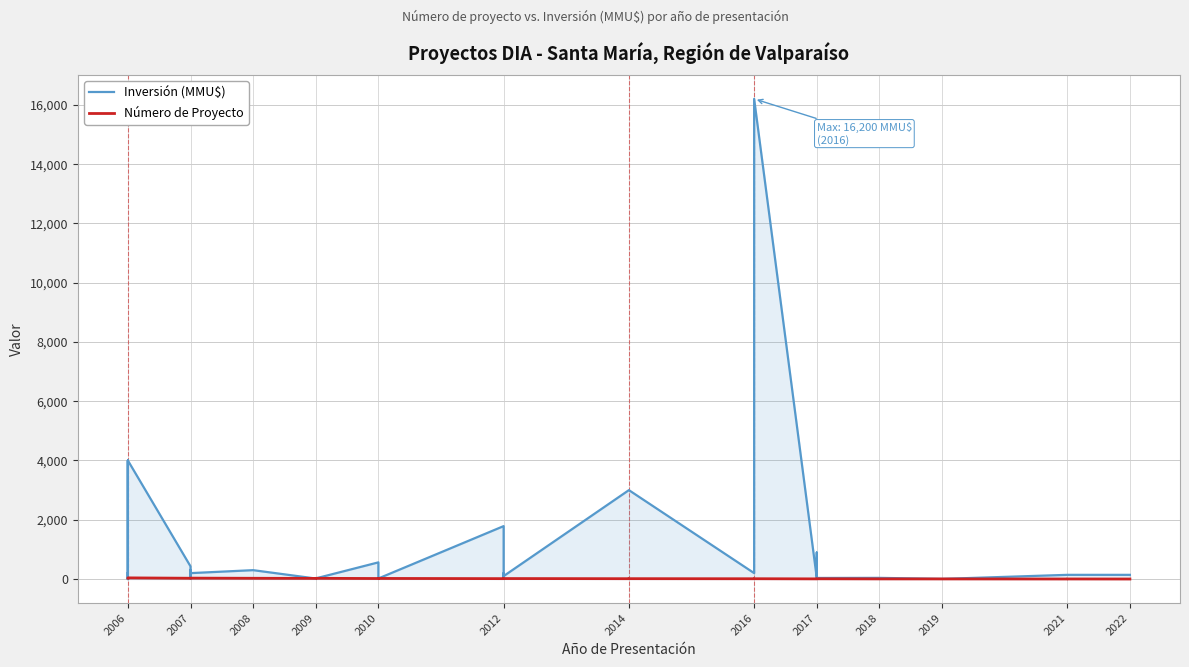

Is the value of Número de Proyecto at 2006 greater than the value of Inversión (MMU$) at 2008?

No